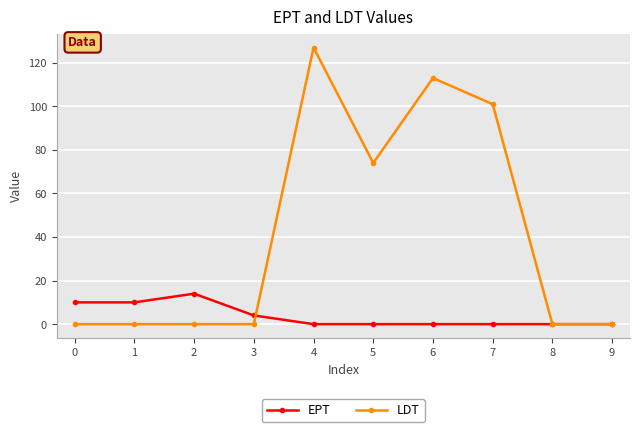

At 0, list the series in order from largest to smallest.

EPT, LDT